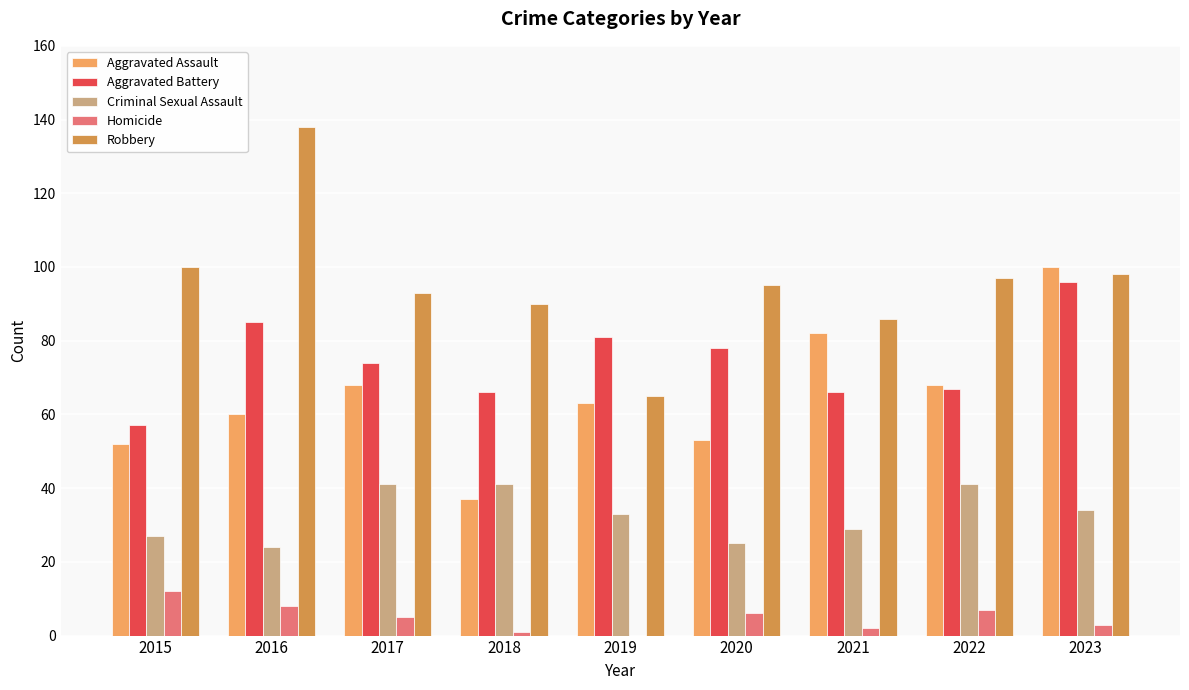

What is the sum of the Criminal Sexual Assault values at 2017 and 2020?

66